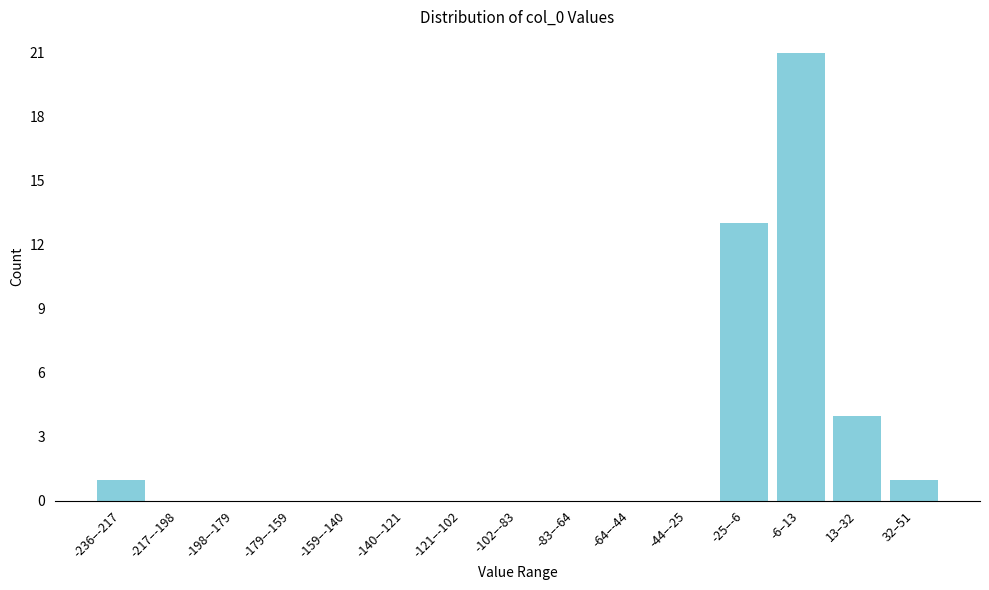

Reading left to right, transcribe all the data shown in this chart.

-236–-217=1	-217–-198=0	-198–-179=0	-179–-159=0	-159–-140=0	-140–-121=0	-121–-102=0	-102–-83=0	-83–-64=0	-64–-44=0	-44–-25=0	-25–-6=13	-6–13=21	13–32=4	32–51=1